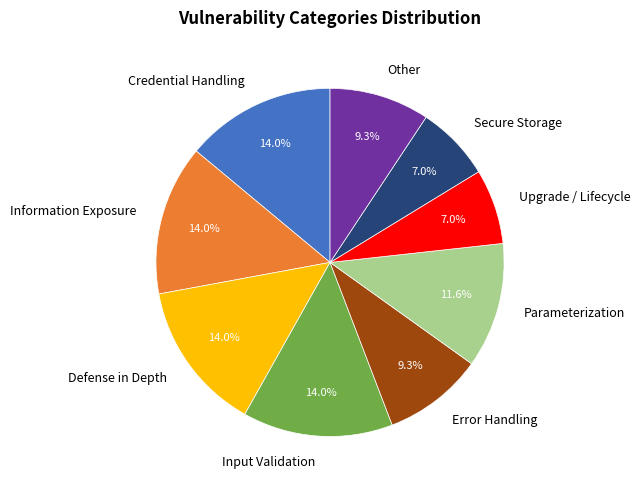

To the nearest percent, what is the difference between the Error Handling and Upgrade / Lifecycle slice percentages?

2%